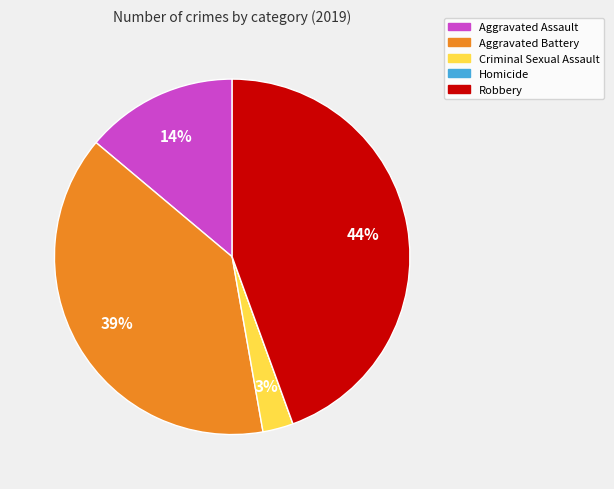

What percentage is the Aggravated Battery slice, to the nearest percent?

39%